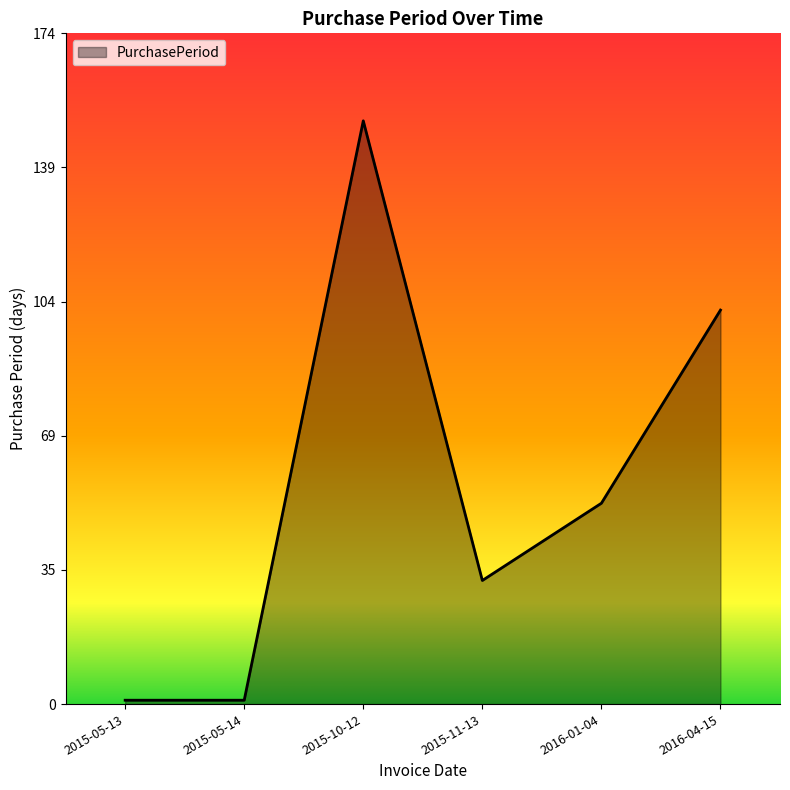

Where does the data first go above 52?

2015-10-12